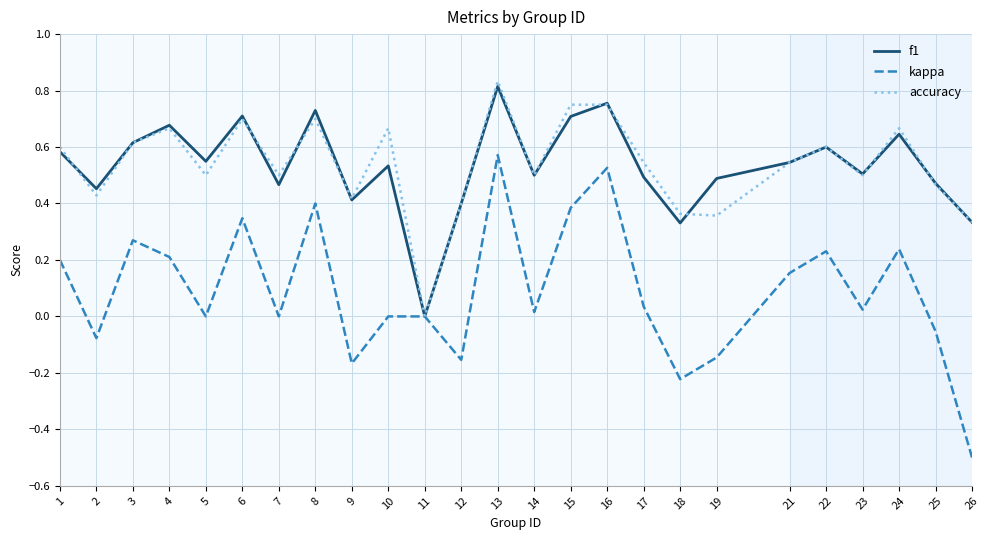

What is the sum of all kappa values?

2.3